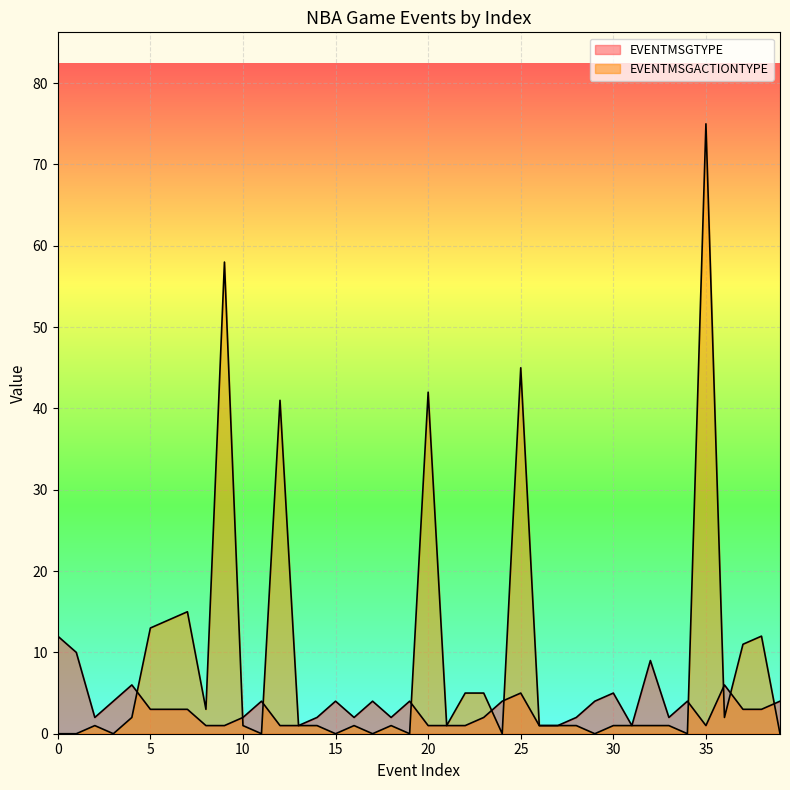

At which category does EVENTMSGTYPE reach its first local valley?

2